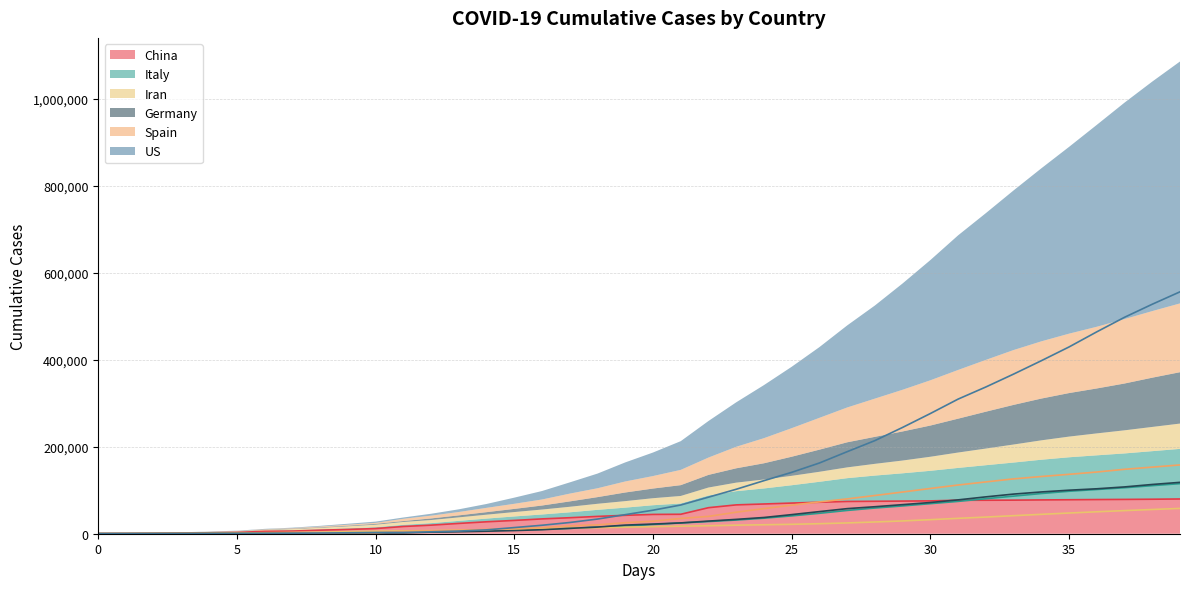

True or false: US and Spain cross at least once.

True